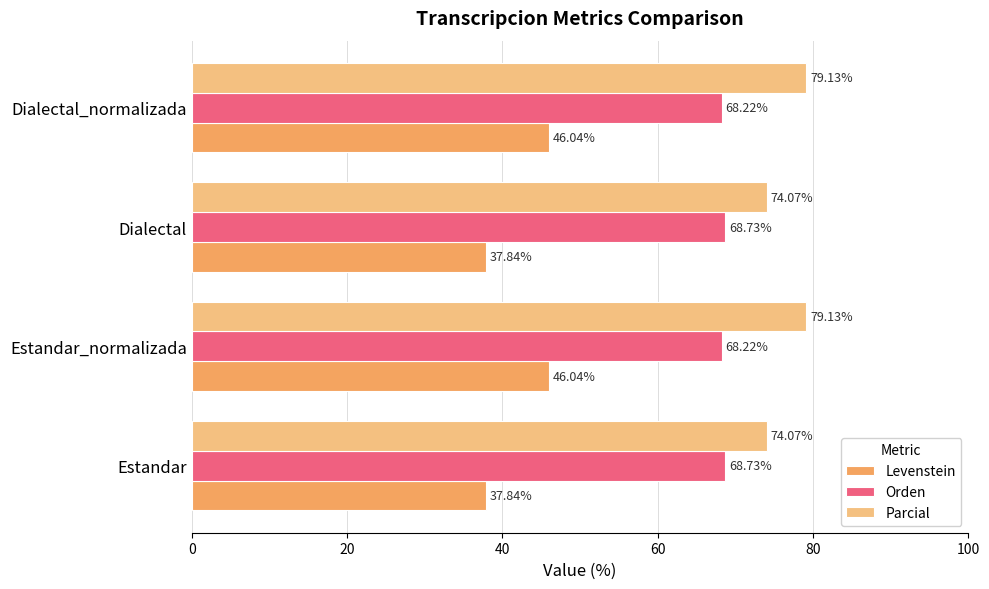

What is the average value of the Orden series?

68.5